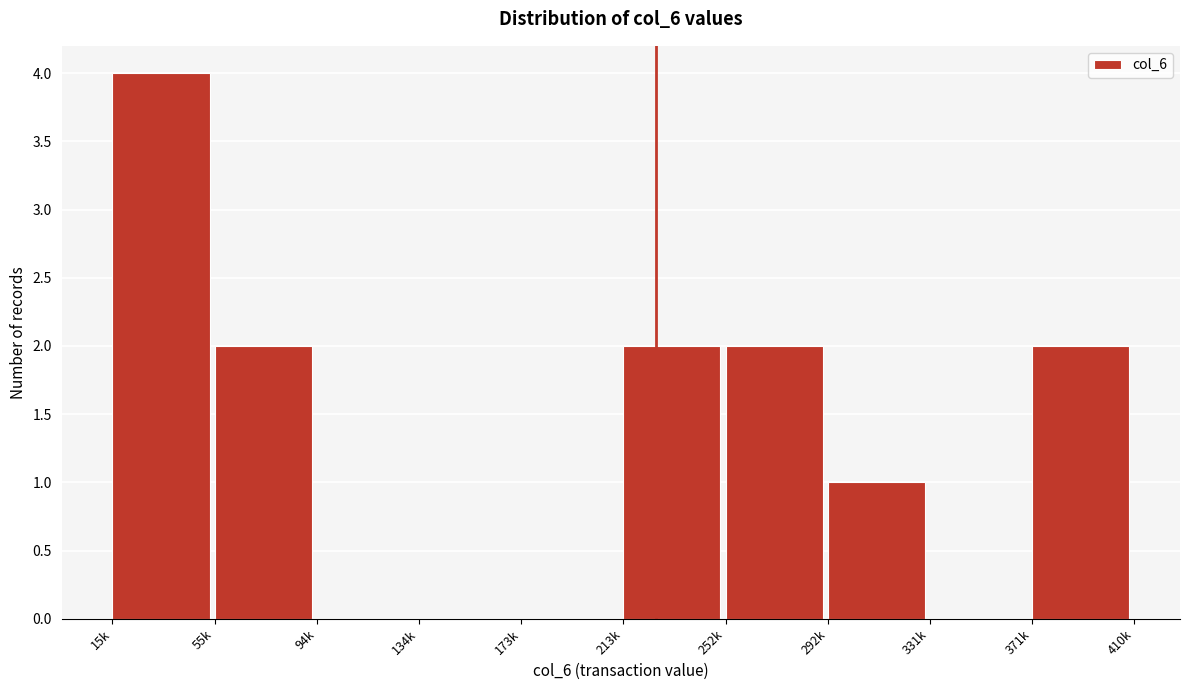

Reading right to left, what are all the values shown in this chart?

371k=2	331k=0	292k=1	252k=2	213k=2	173k=0	134k=0	94k=0	55k=2	15k=4